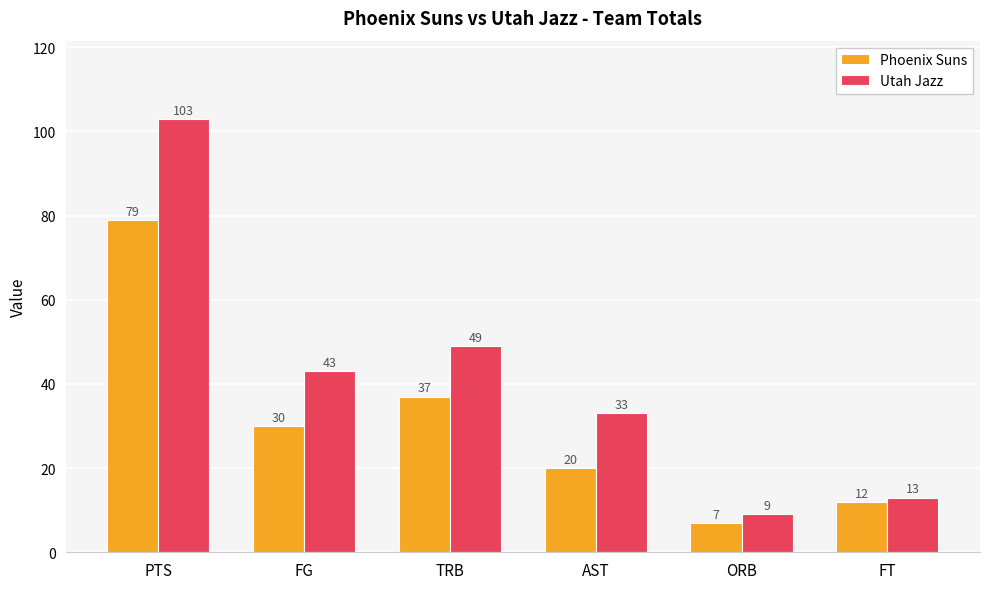

What is the minimum value for Phoenix Suns?

7